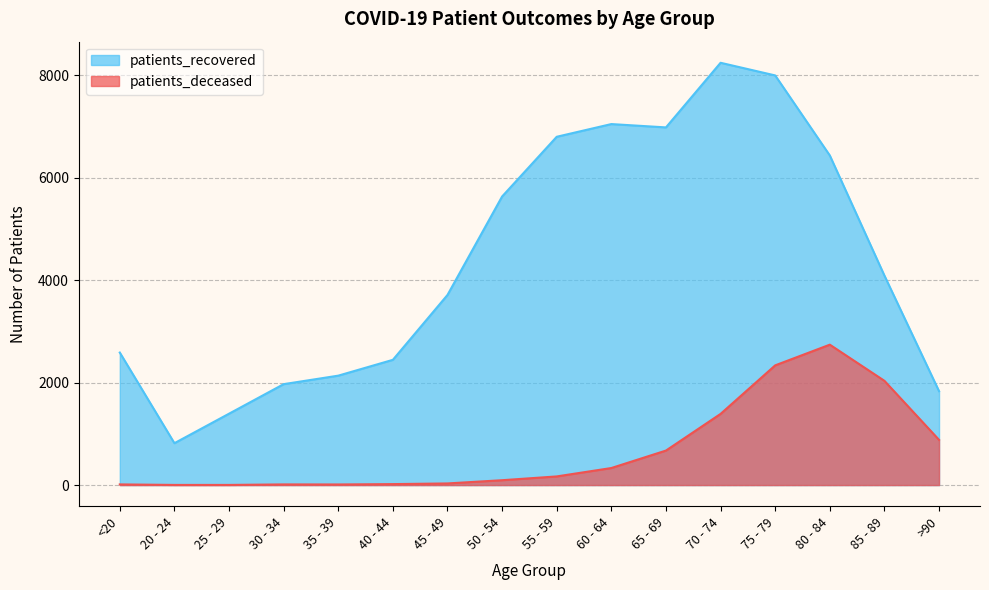

Does the chart have visible grid lines?

Yes